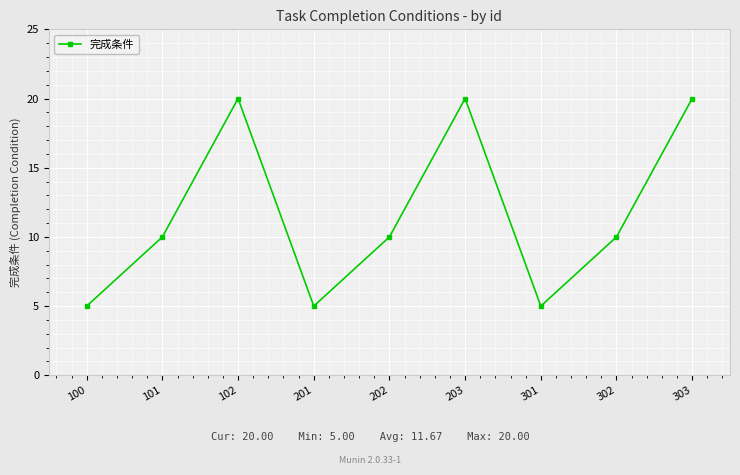

The chart shows a value of 10 at 302. True or false?

True